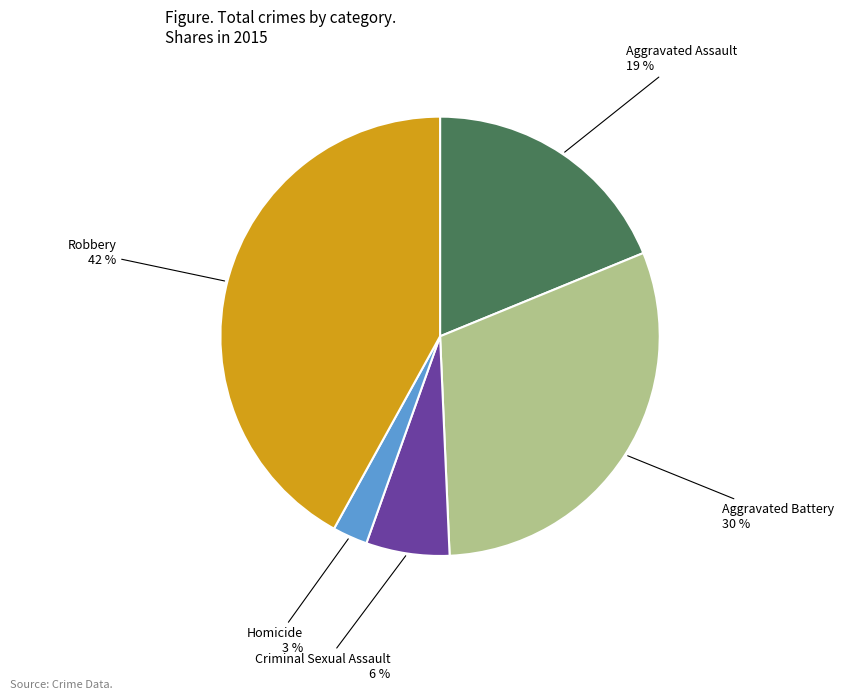

Is there any slice that represents more than half of the pie?

No